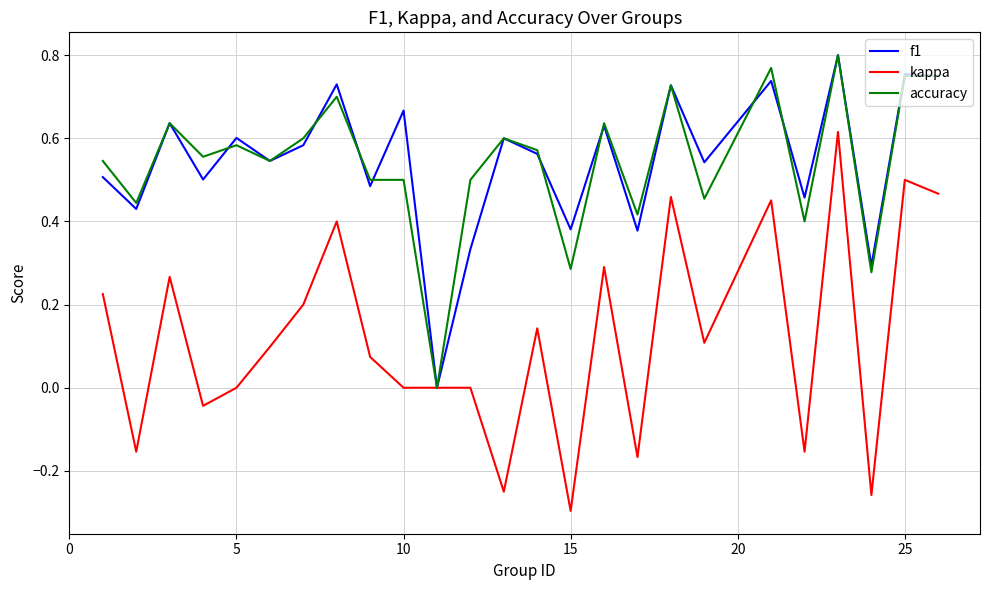

Which series has the widest spread of values?

kappa